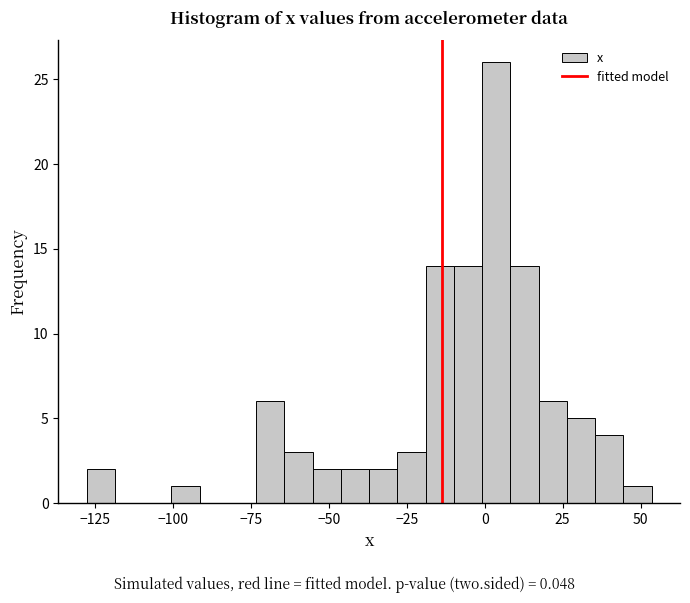

Around what value on the x-axis is the tallest bar? Give the approximate position of its centre, as read against the axis.

5